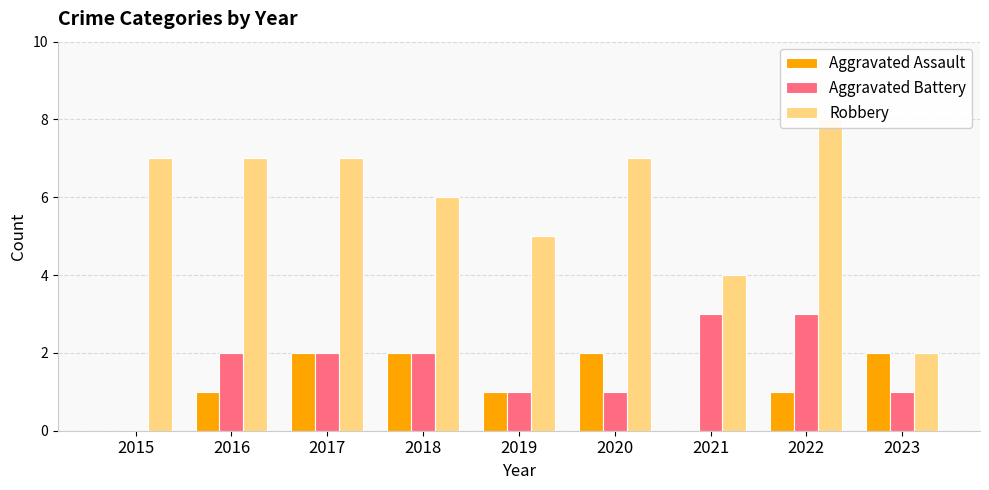

Between 2022 and 2020, which is larger?

2020